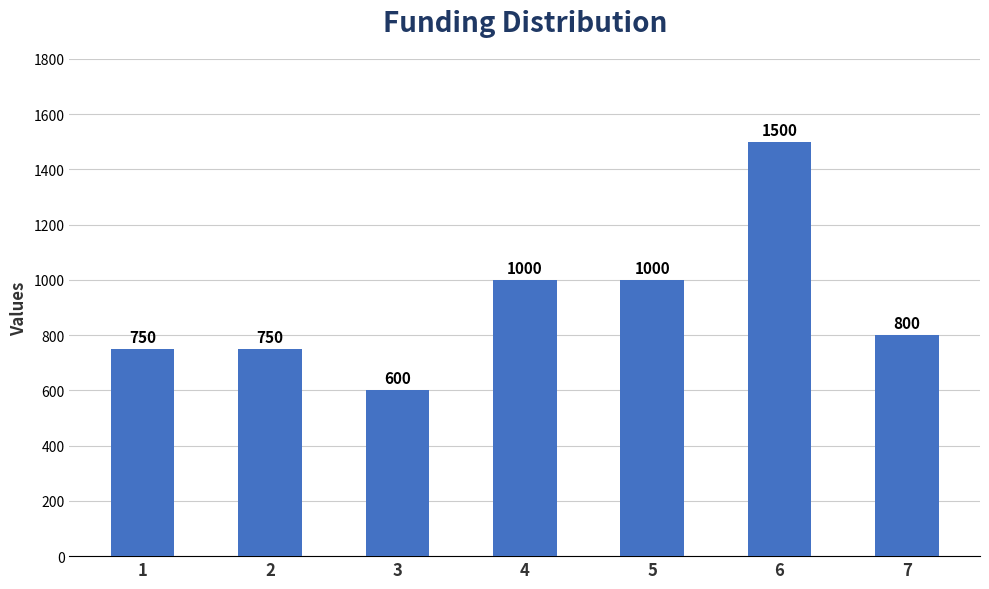

What is the value of the 6th bar from the left?

1500